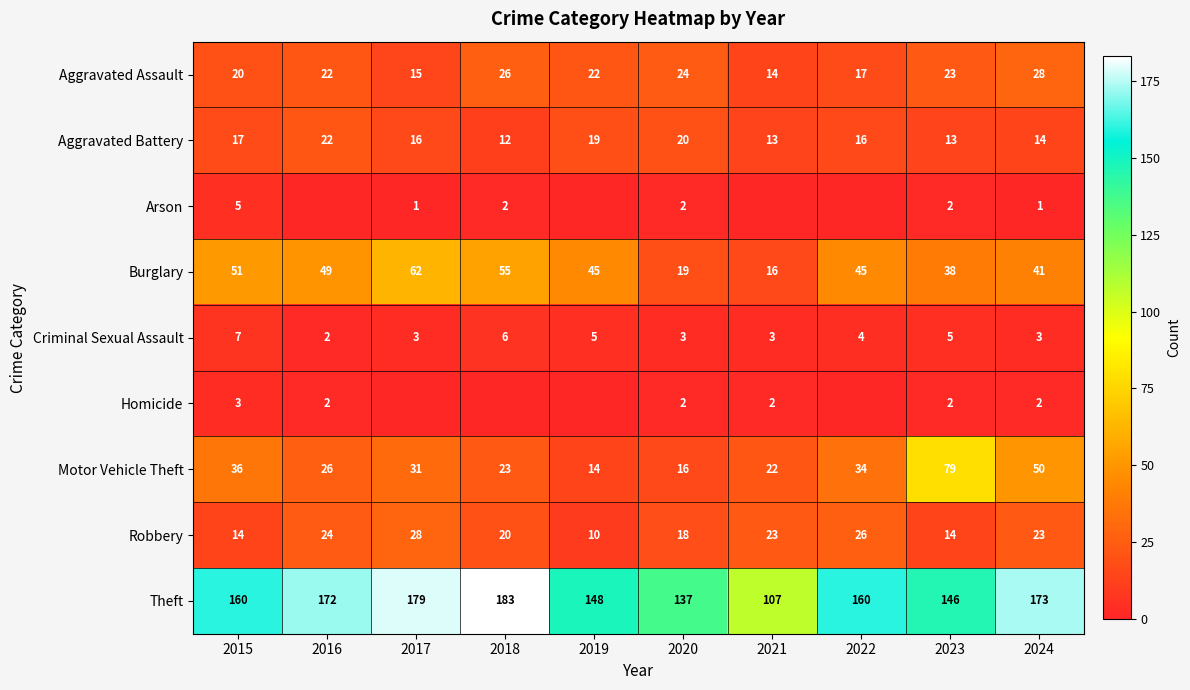

Between 2015 and 2024, which series saw the biggest shift?

Motor Vehicle Theft